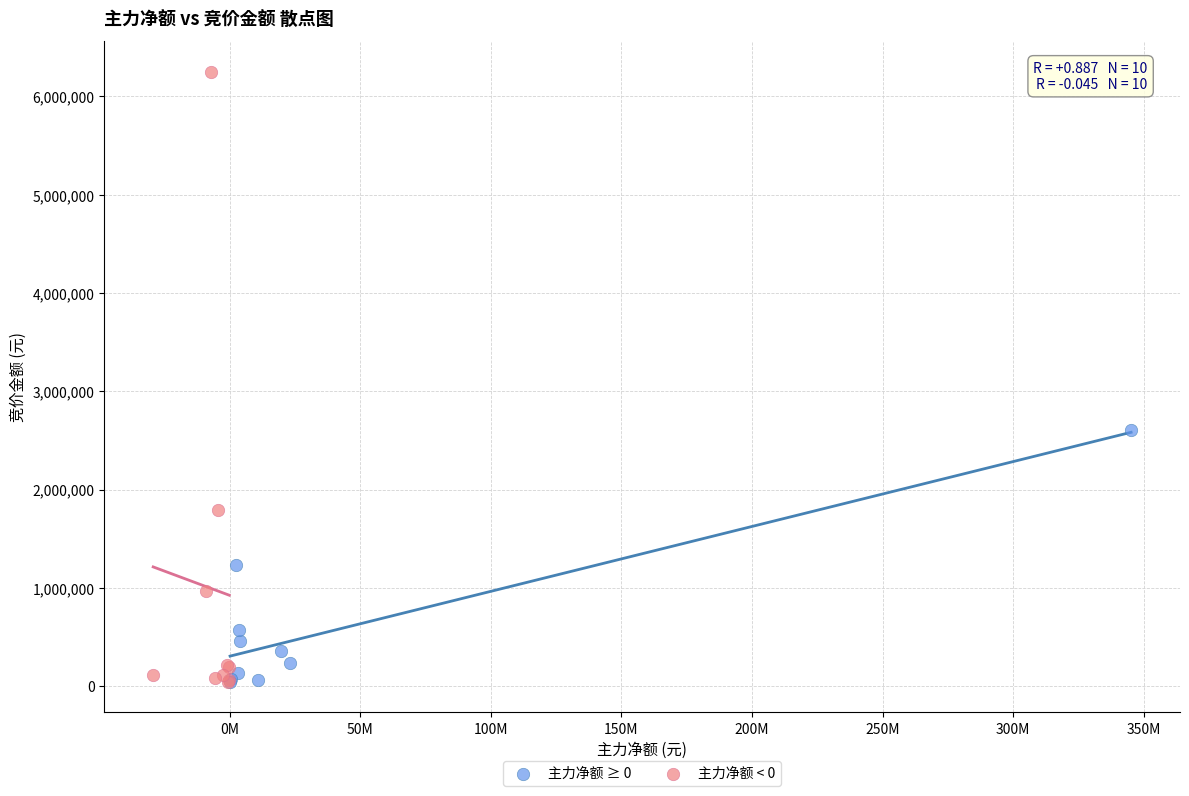

Which series contains the highest Y value?

主力净额 < 0